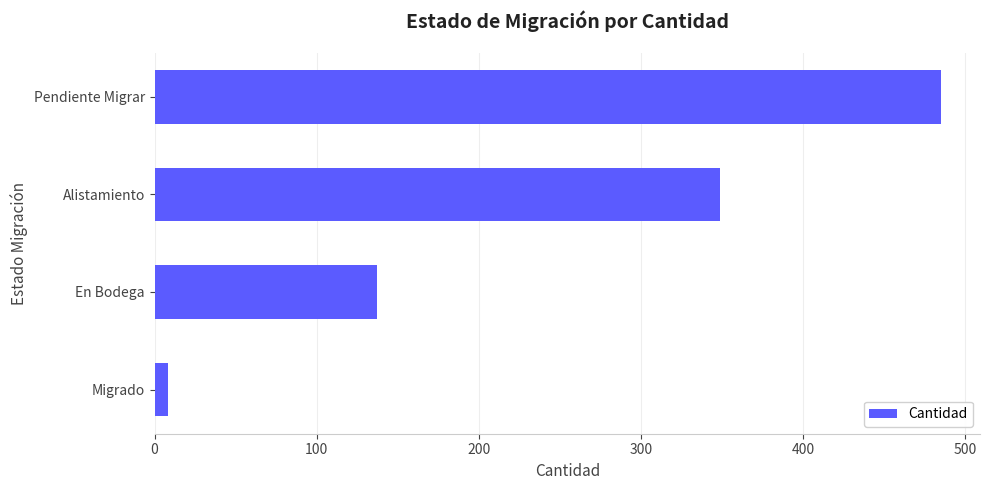

Rank the categories by value from lowest to highest.

Migrado, En Bodega, Alistamiento, Pendiente Migrar